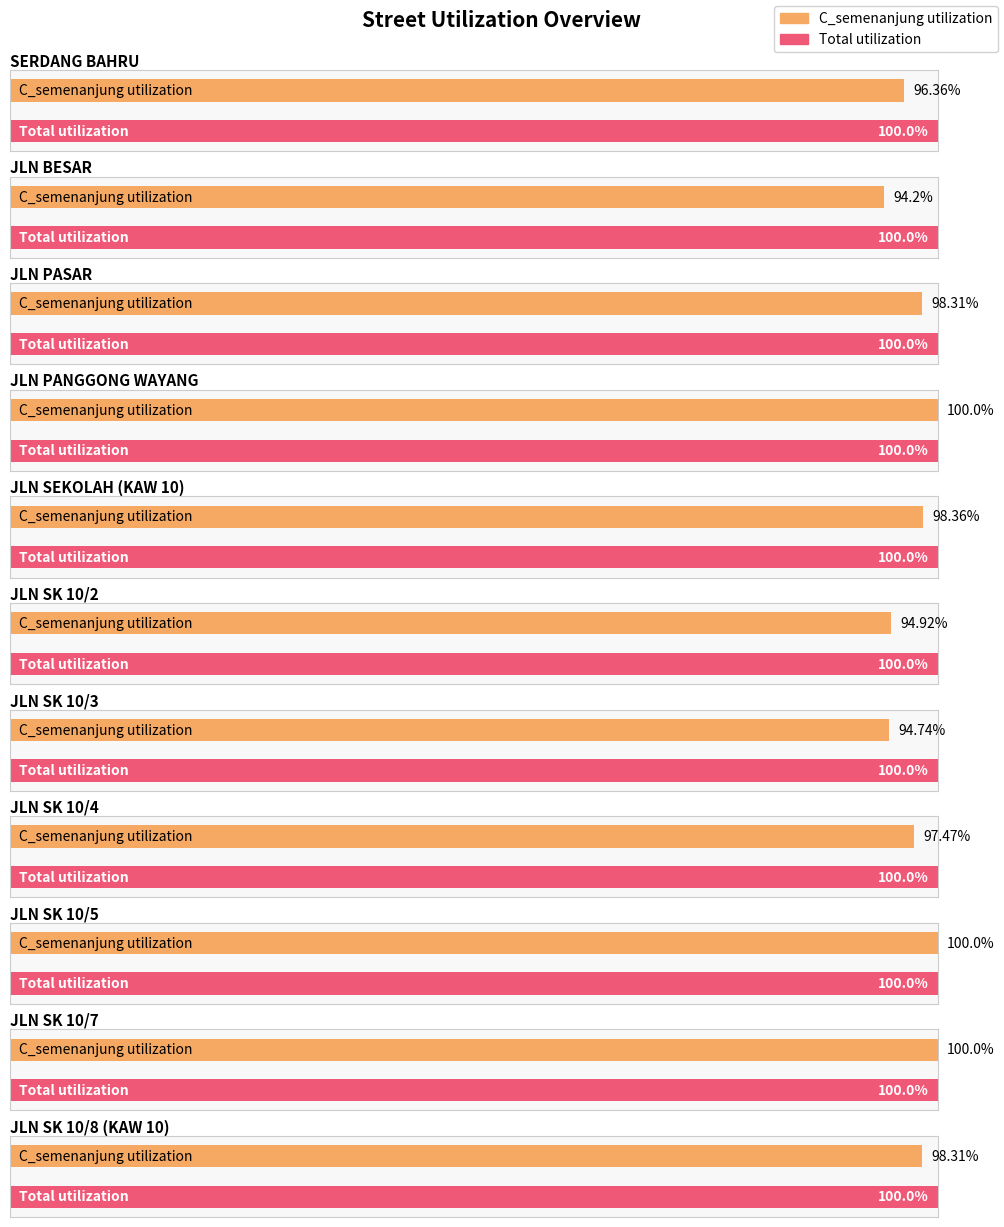

Does the chart contain any negative values?

No